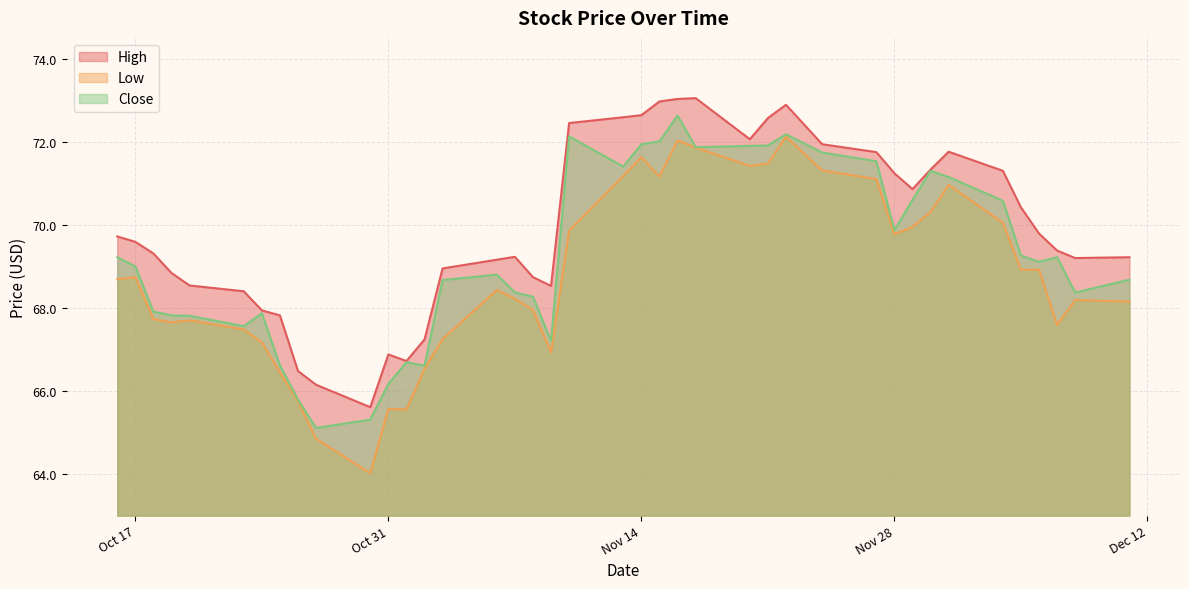

What is the approximate value of Low at Nov 14?

71.6